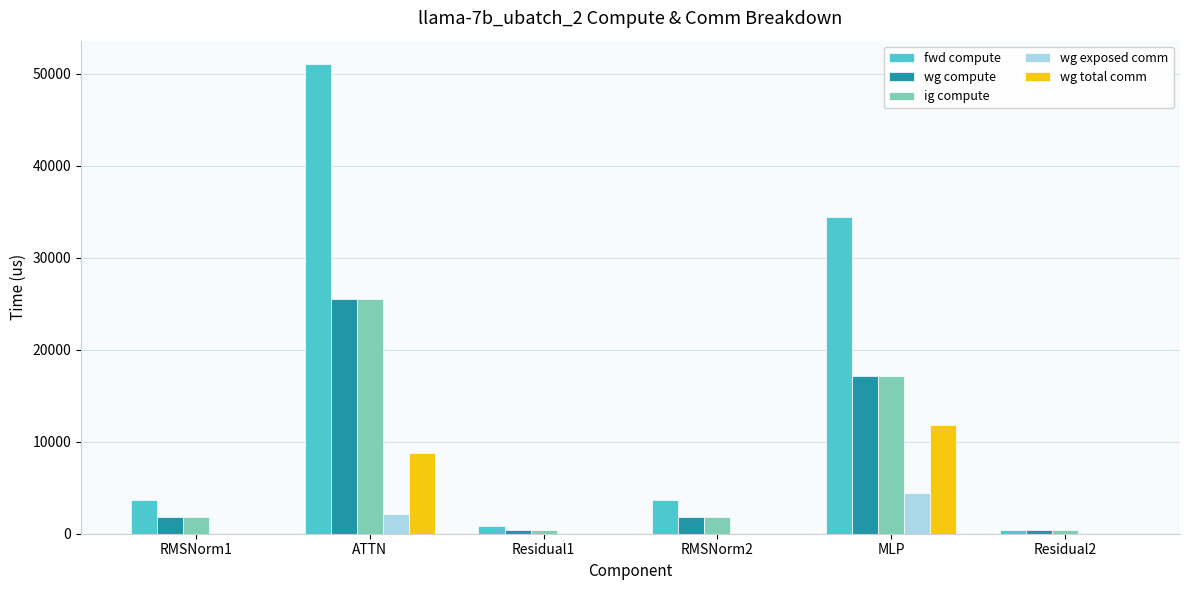

Is it true that ig compute equals 1825.8 at RMSNorm2?

True